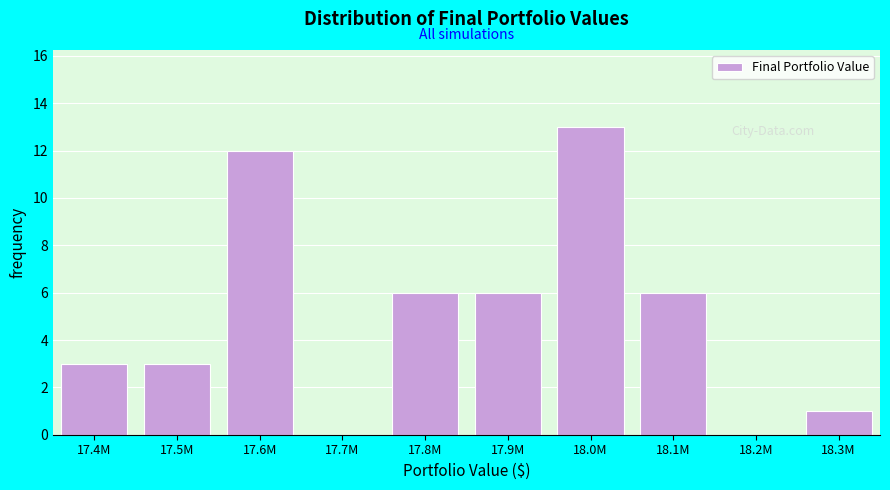

Reading right to left, list all the values displayed in this chart.

18.3M=1	18.2M=0	18.1M=6	18.0M=13	17.9M=6	17.8M=6	17.7M=0	17.6M=12	17.5M=3	17.4M=3